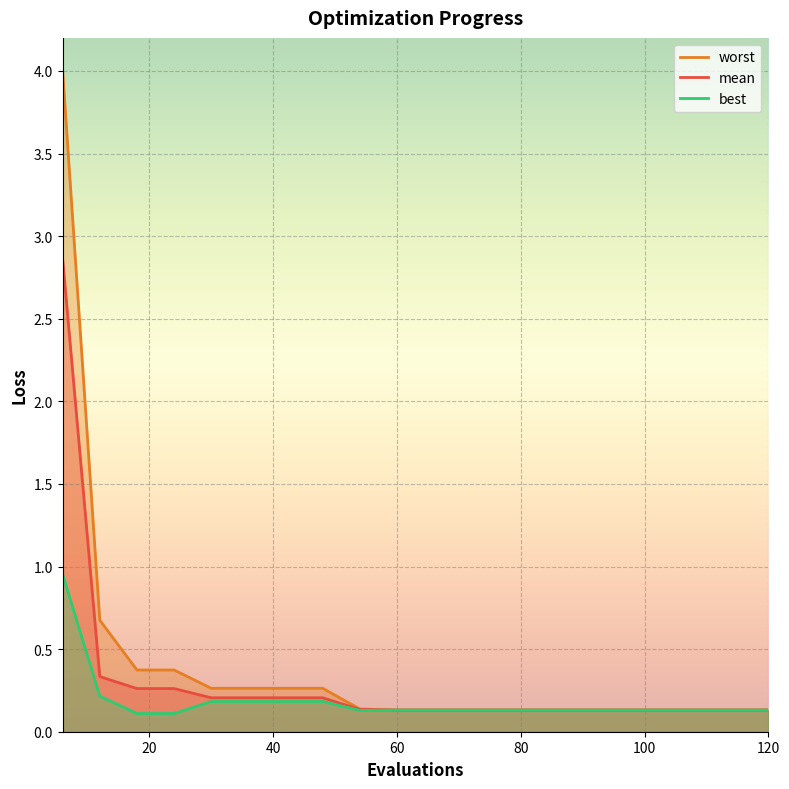

Which has a higher value, 12 or 36?

12